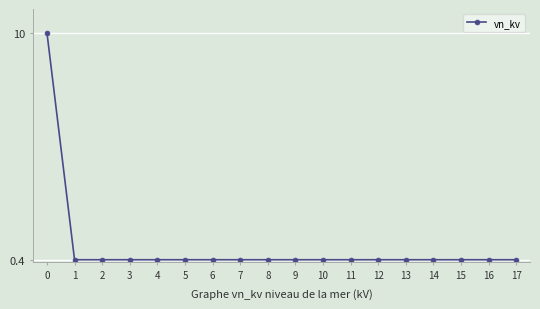

Read the value at 7.

0.4